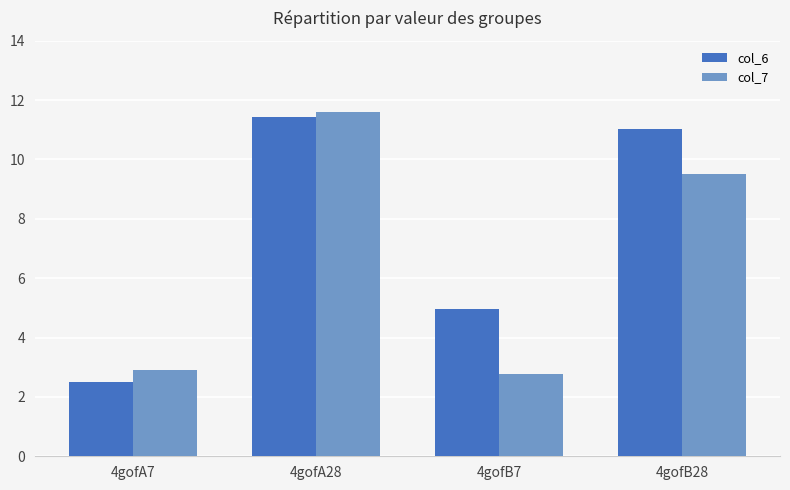

What is the average value of the col_6 series?

7.5